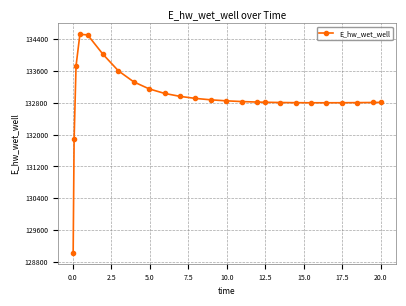

What is the value of the 14th point from the left?

132848.5